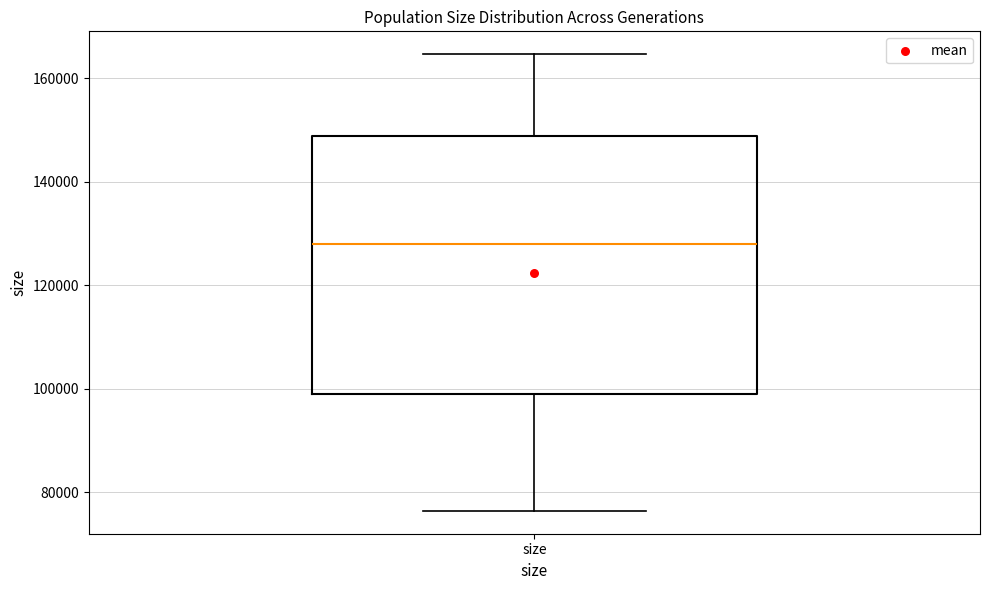

Where does the upper whisker of the box for size end on the y-axis? The values are not printed on the chart, so give them approximately, as read against the axis.

164000